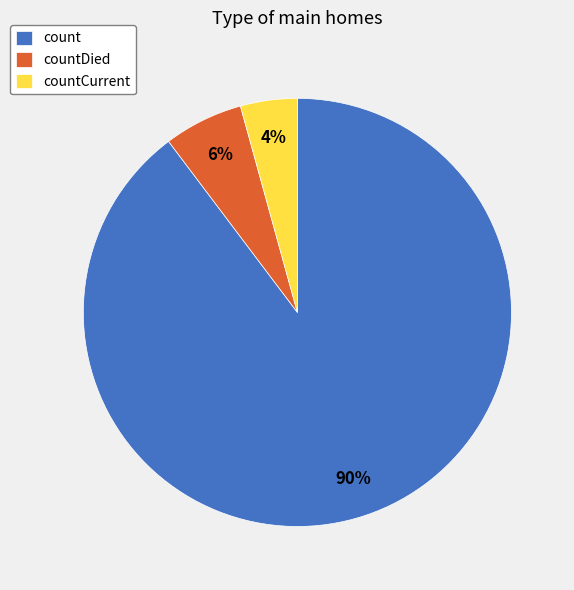

Does countDied account for over 50% of the chart?

No